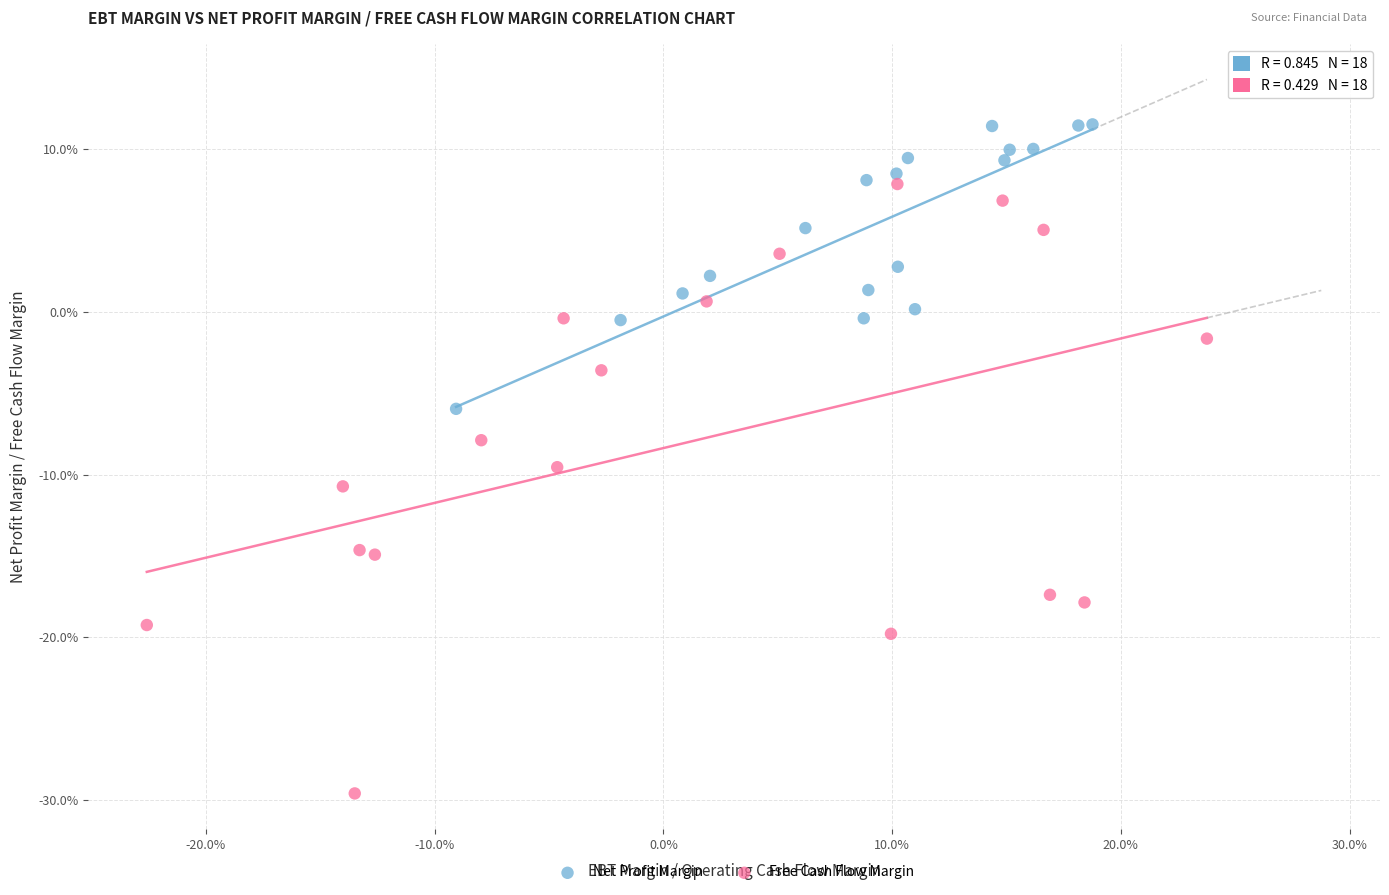

What are all the series names shown in the legend?

Net Profit Margin, Free Cash Flow Margin